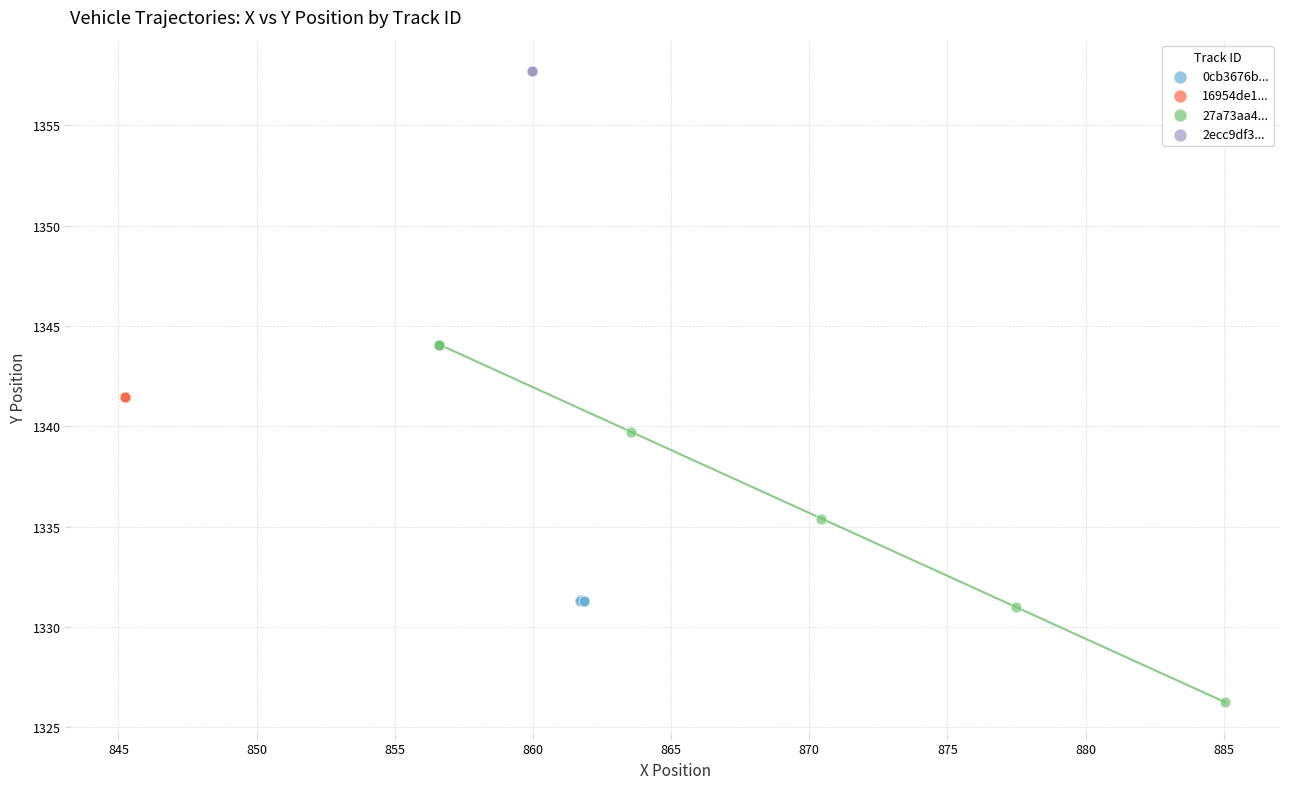

Which series reaches the maximum Y coordinate?

2ecc9df3...